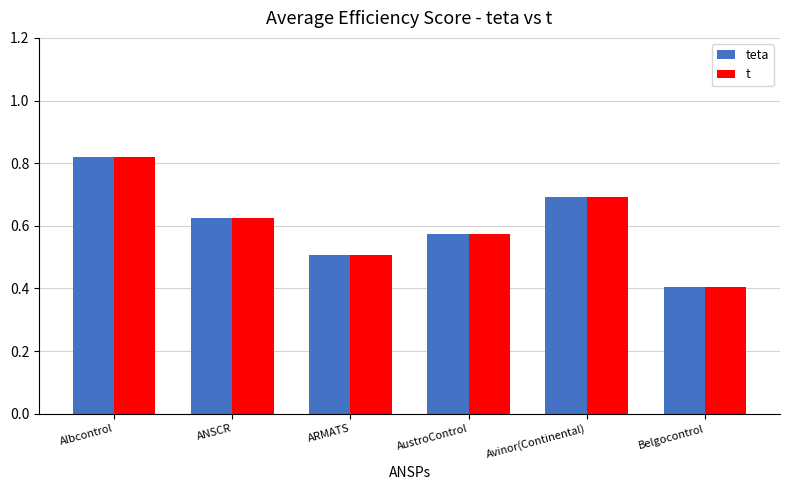

What is the label of the 6th bar from the left?

Belgocontrol